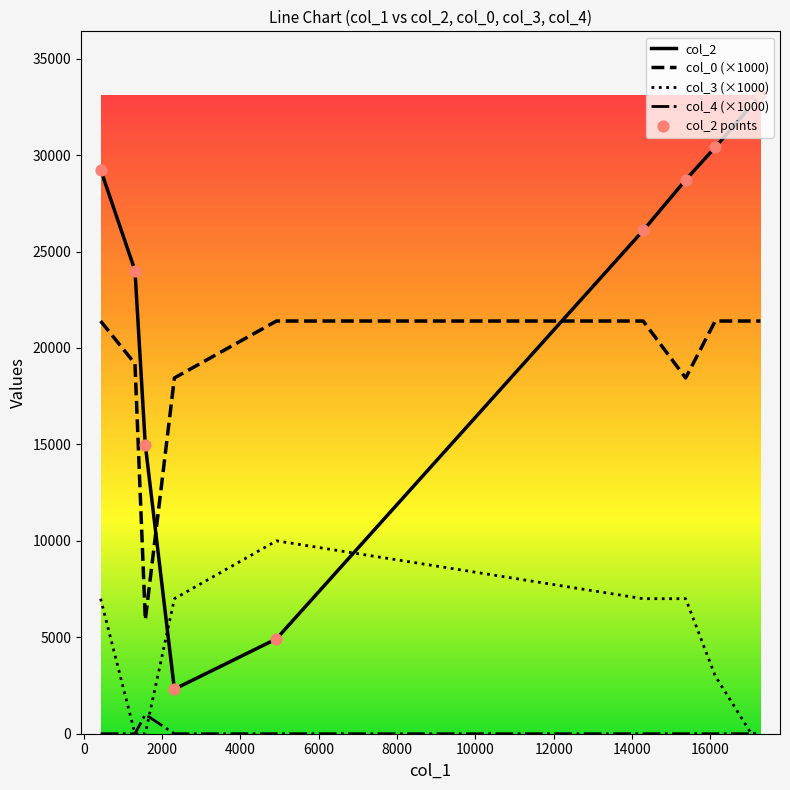

Which series has the largest range (max minus min)?

col_2